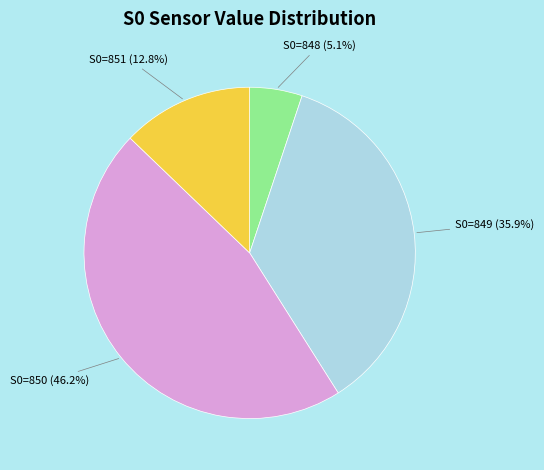

Count the number of slices in the pie.

4